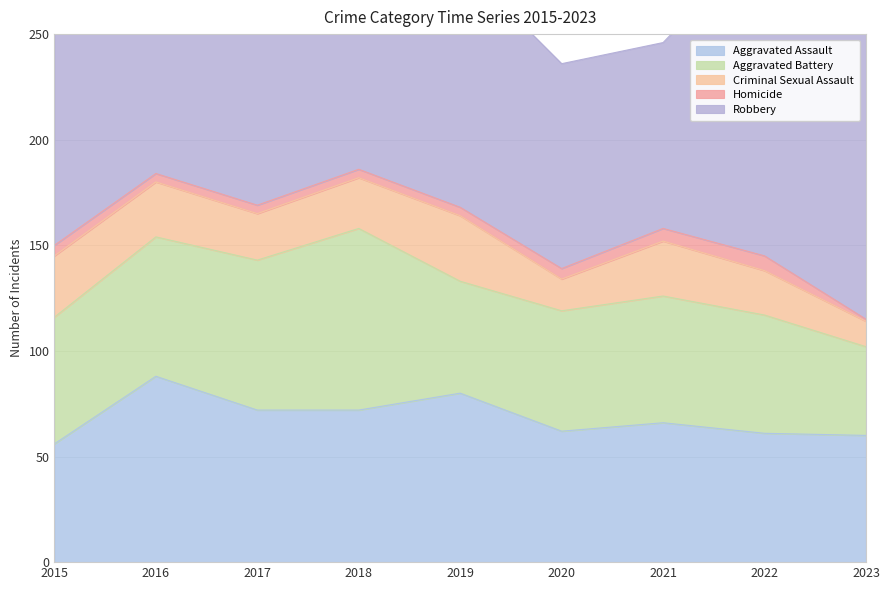

List the series in order of their peak value, lowest first.

Homicide, Criminal Sexual Assault, Aggravated Battery, Aggravated Assault, Robbery